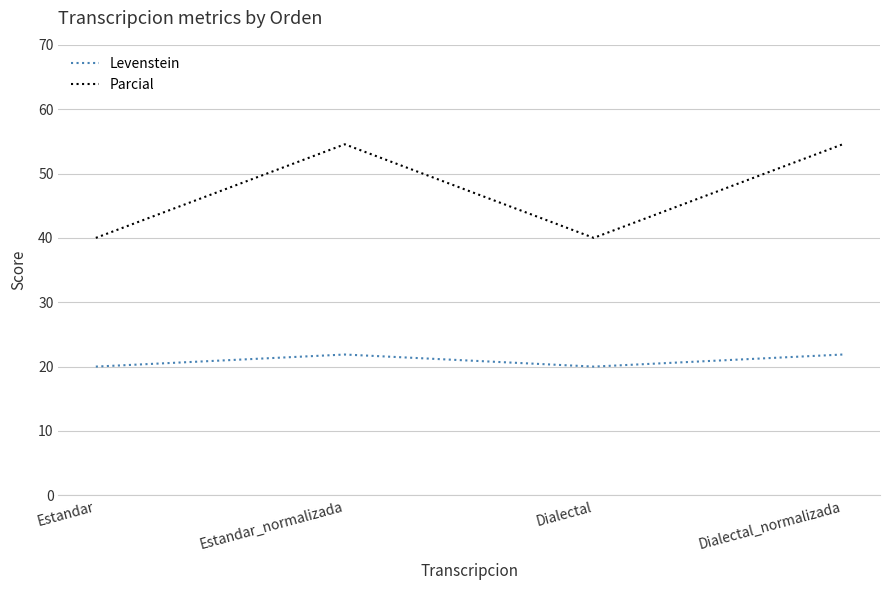

What is the spread (max minus min) of values at Estandar_normalizada?

32.7